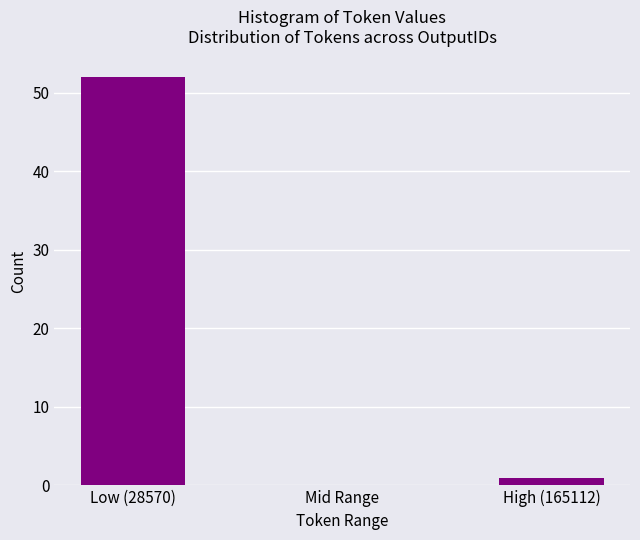

True or false: the data shows 32 at Low (28570).

False